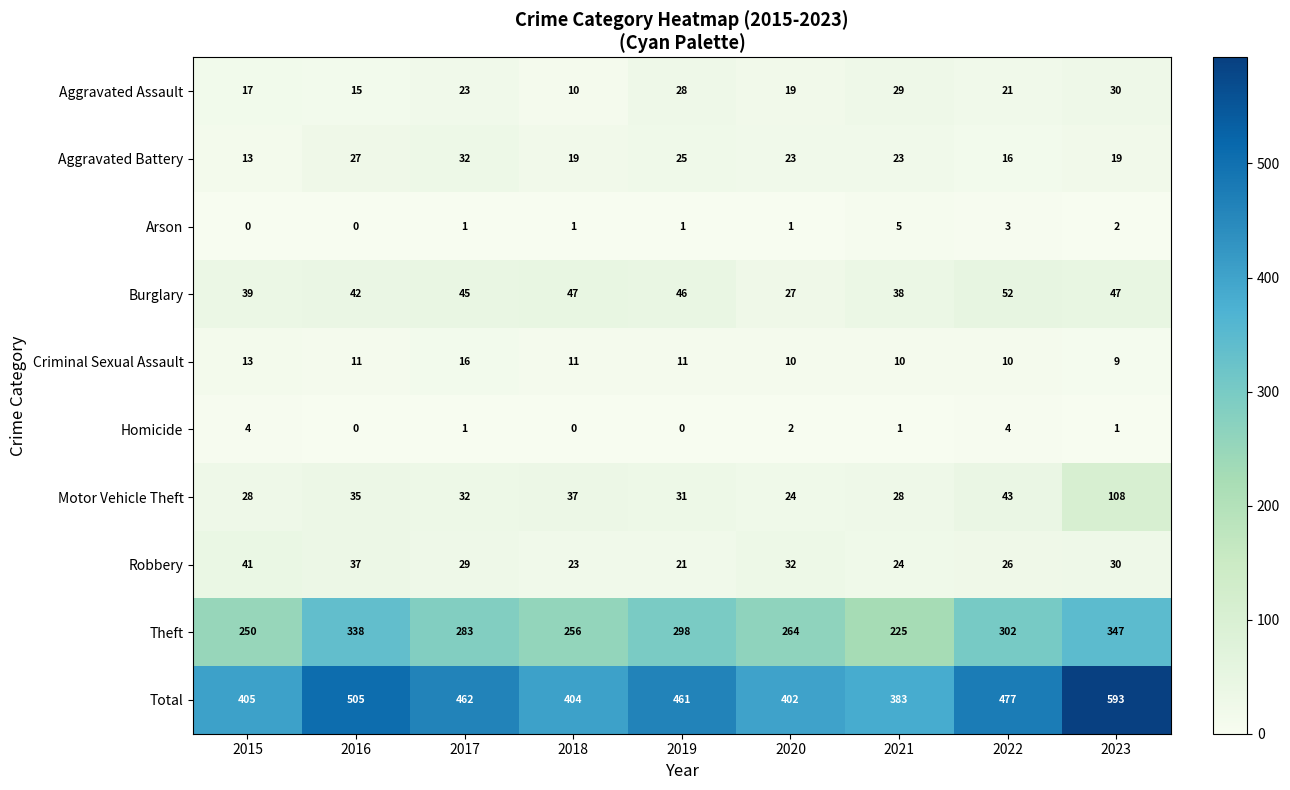

Which series has the largest range (max minus min)?

Total